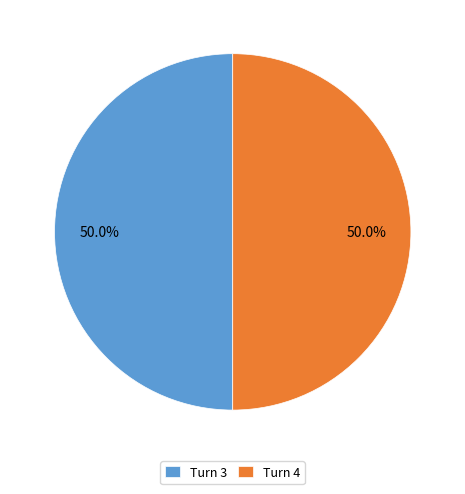

What is the ratio of the value at Turn 3 to the value at Turn 4?

1.0